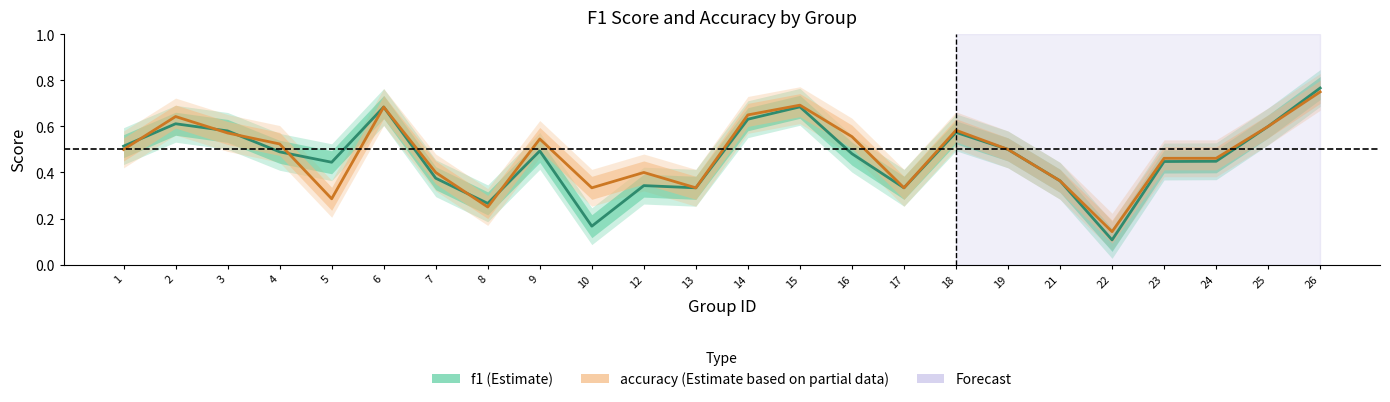

True or false: f1 has a value of 0.9 at 4.

False